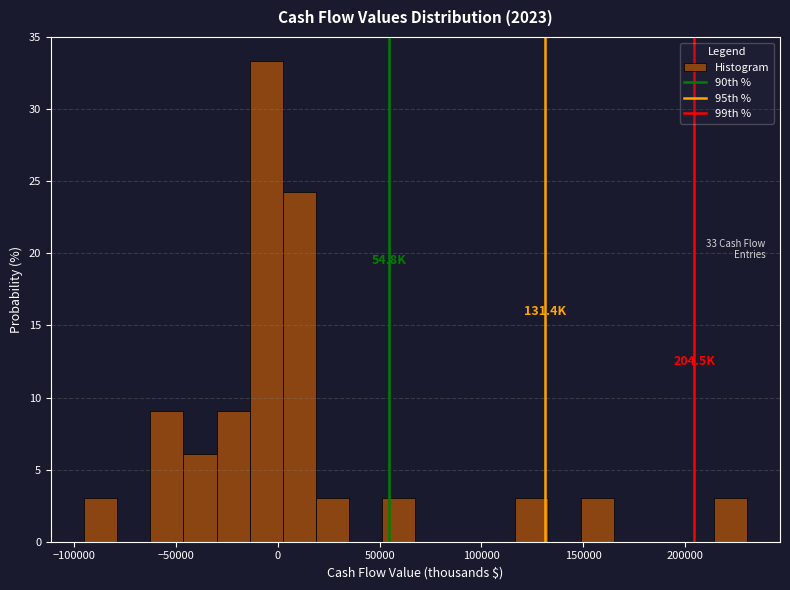

Around what value on the x-axis is the tallest bar? Give the approximate position of its centre, as read against the axis.

-5000